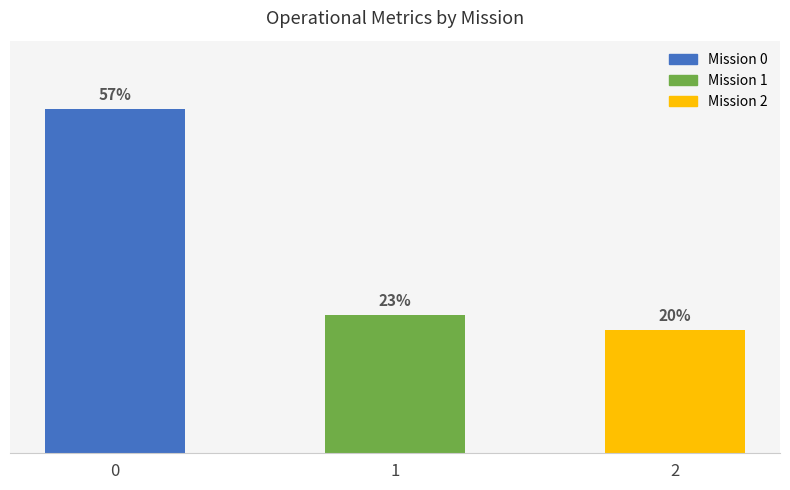

List the labels in order of value, largest first.

0, 1, 2